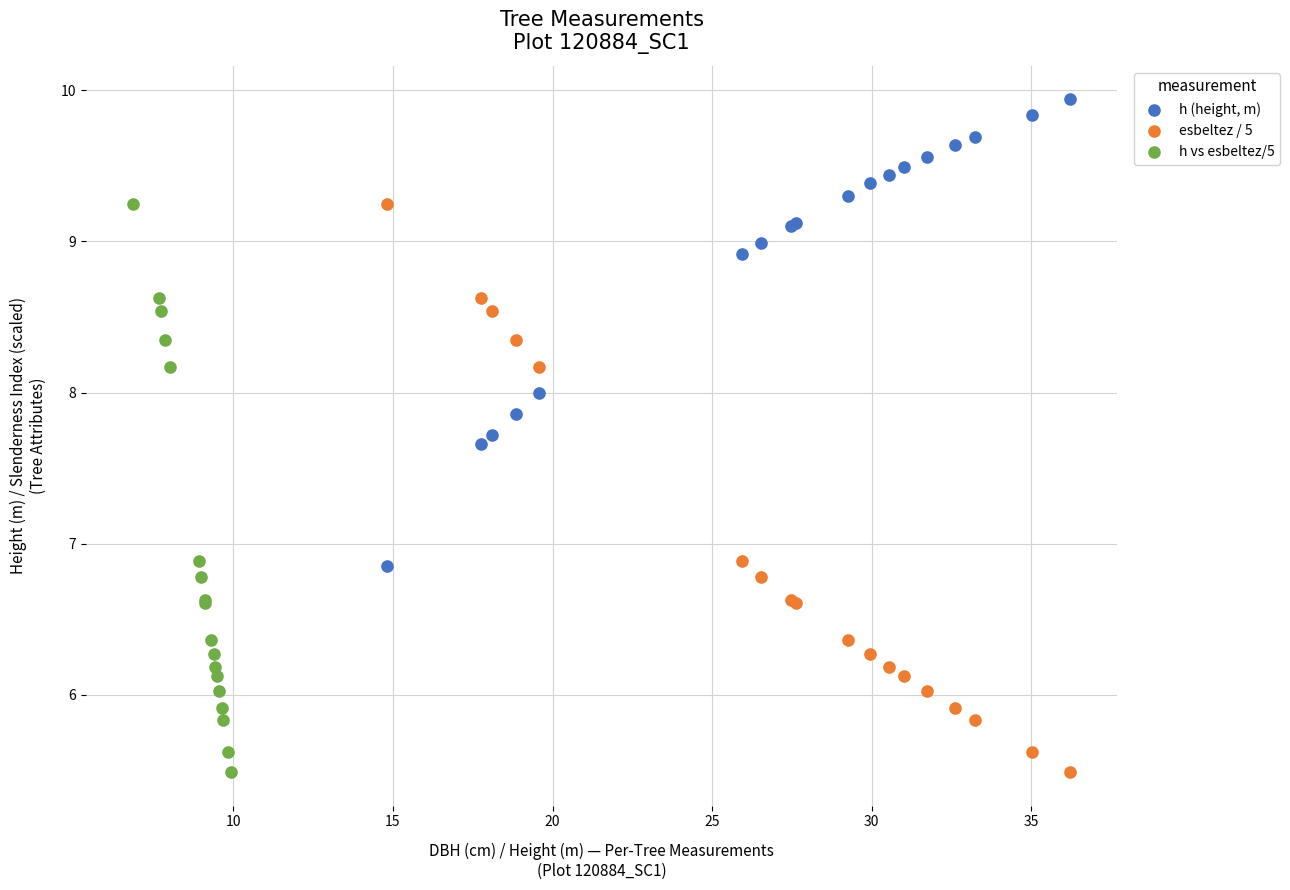

Which series reaches the maximum Y coordinate?

h (height, m)